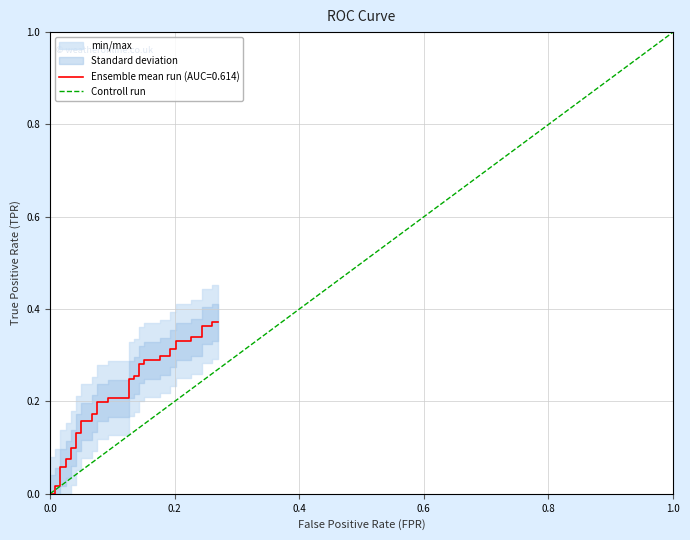

What is the sum of all values?

1